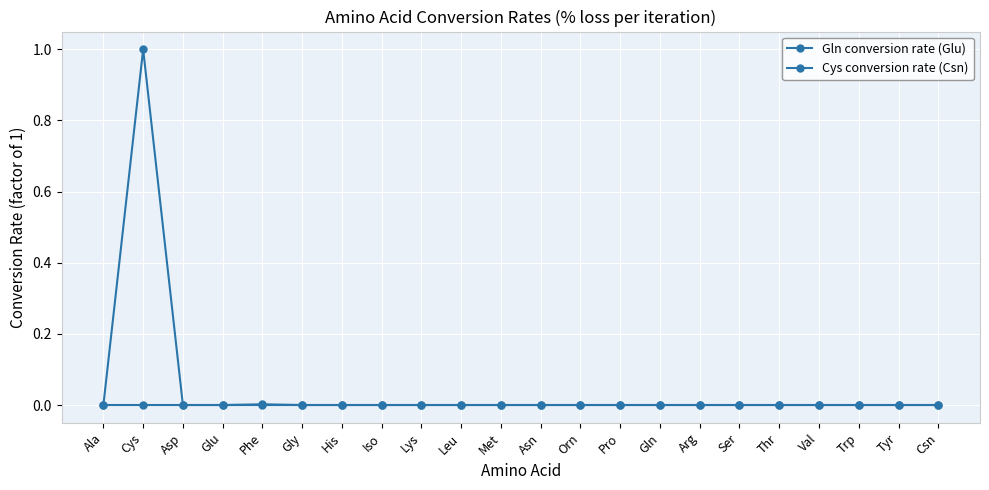

Between Leu and Asn, which series saw the biggest shift?

Gln conversion rate (Glu)